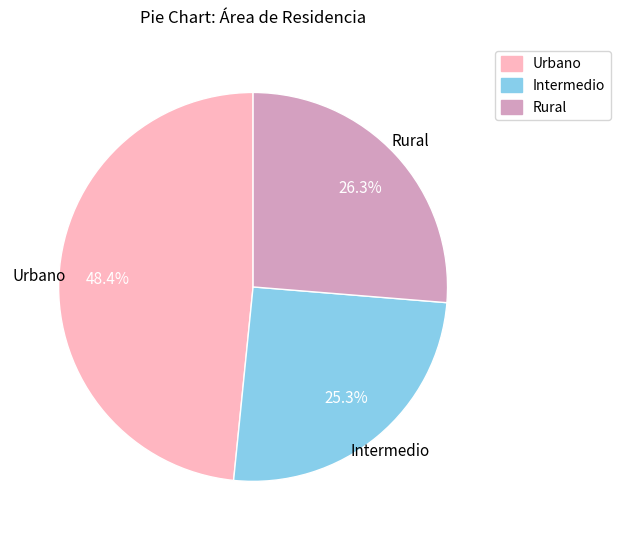

Which slice is the largest?

Urbano